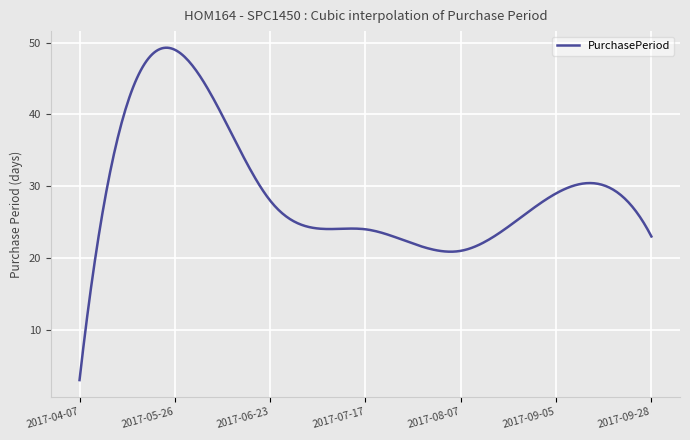

What is the minimum value shown in the chart?

3.0